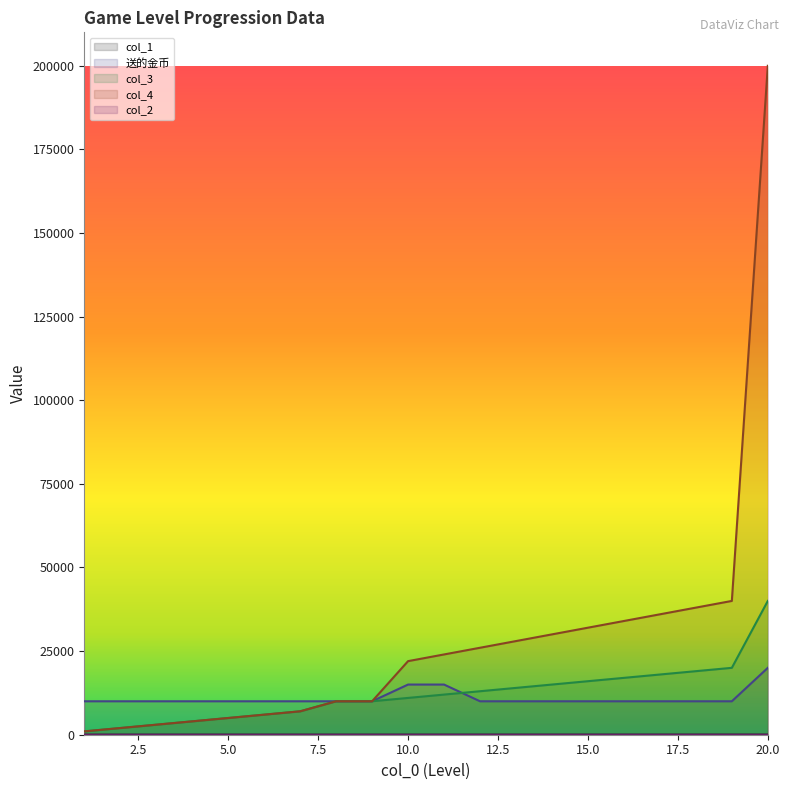

True or false: 送的金币 and col_2 cross at least once.

False